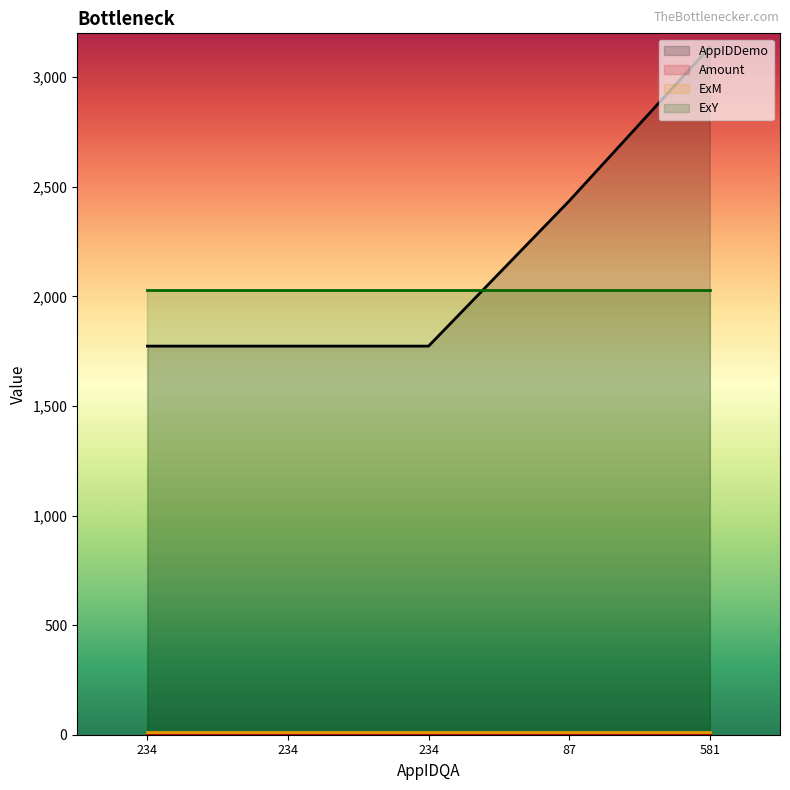

List the series in order of their peak value, lowest first.

Amount, ExM, ExY, AppIDDemo